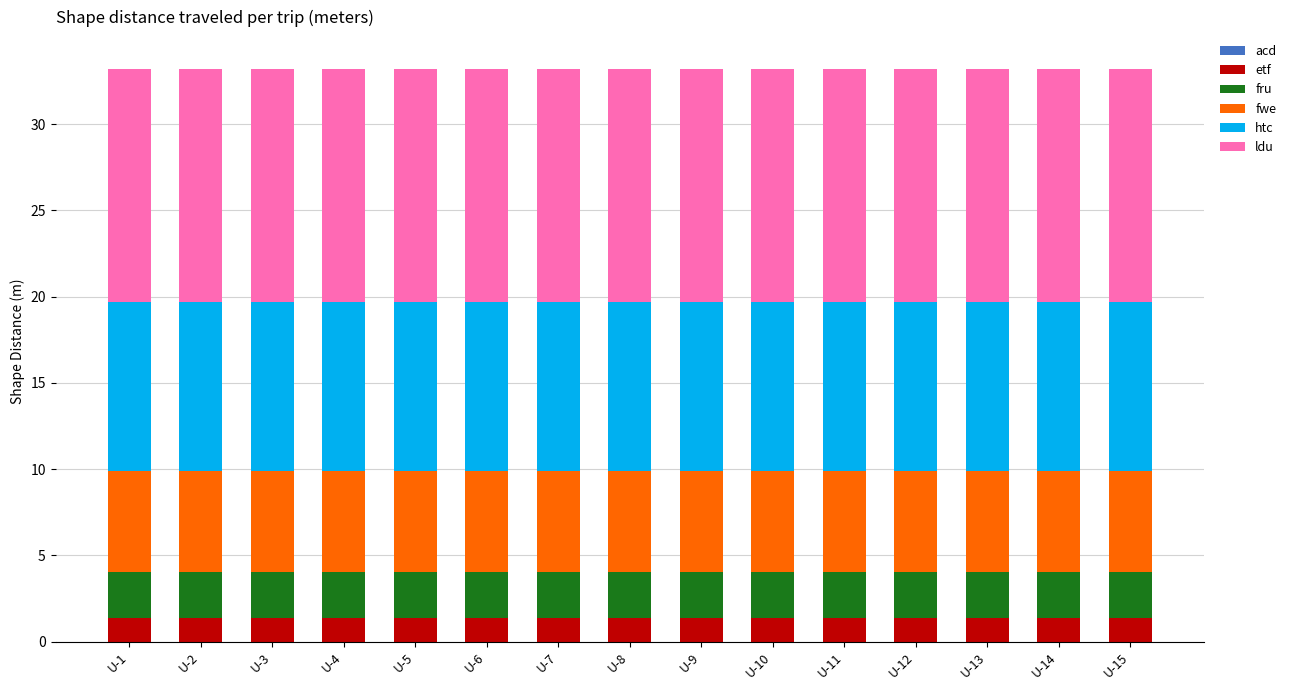

How many categories are shown in the chart?

15